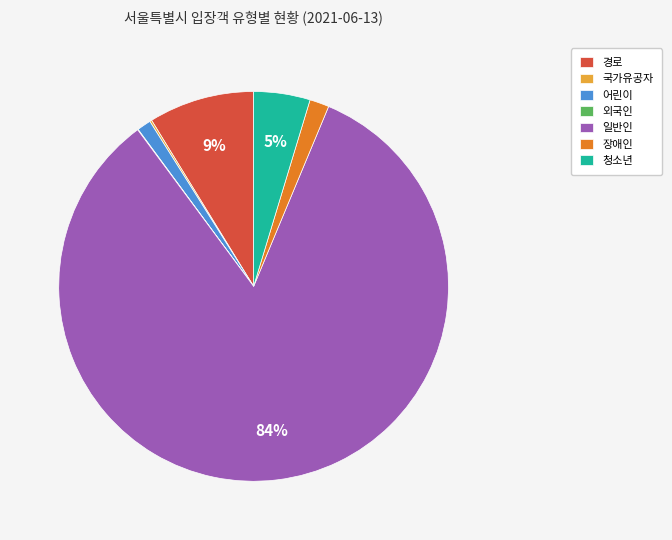

Is the sum of 장애인 and 경로 greater than half?

No